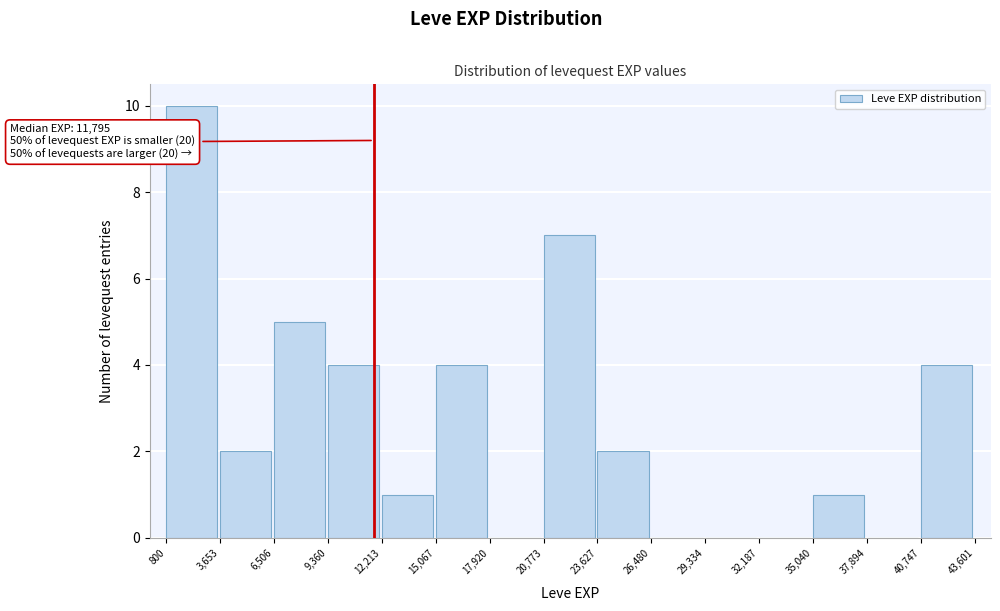

Which range on the x-axis has the tallest bar?

800 to 3,653